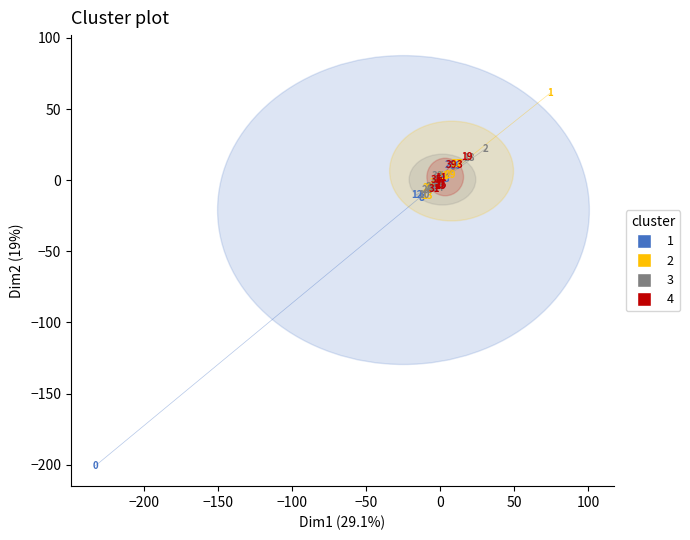

What are all the series names shown in the legend?

1, 2, 3, 4